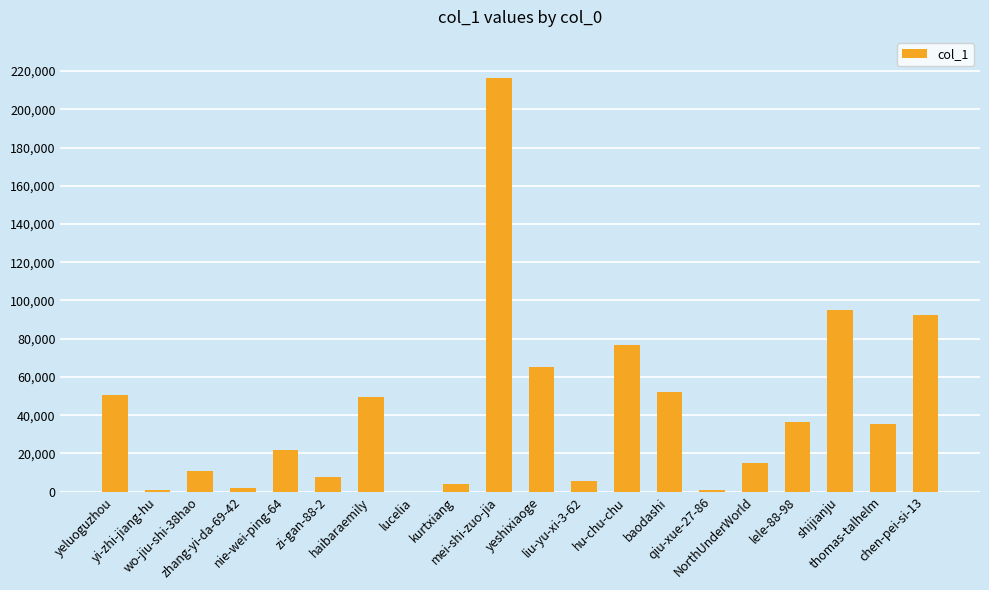

The value at baodashi is 85467. True or false?

False